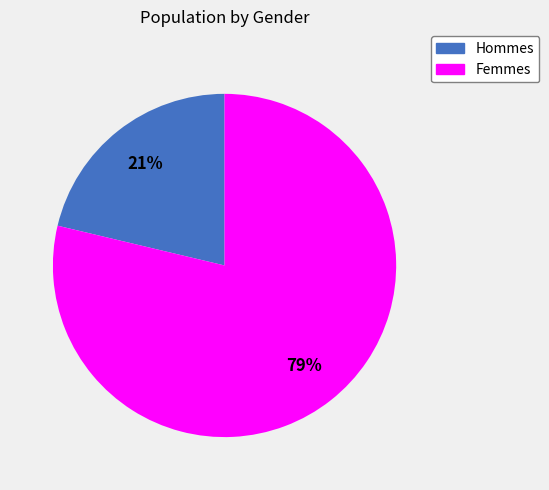

Is there a majority slice in this chart?

Yes